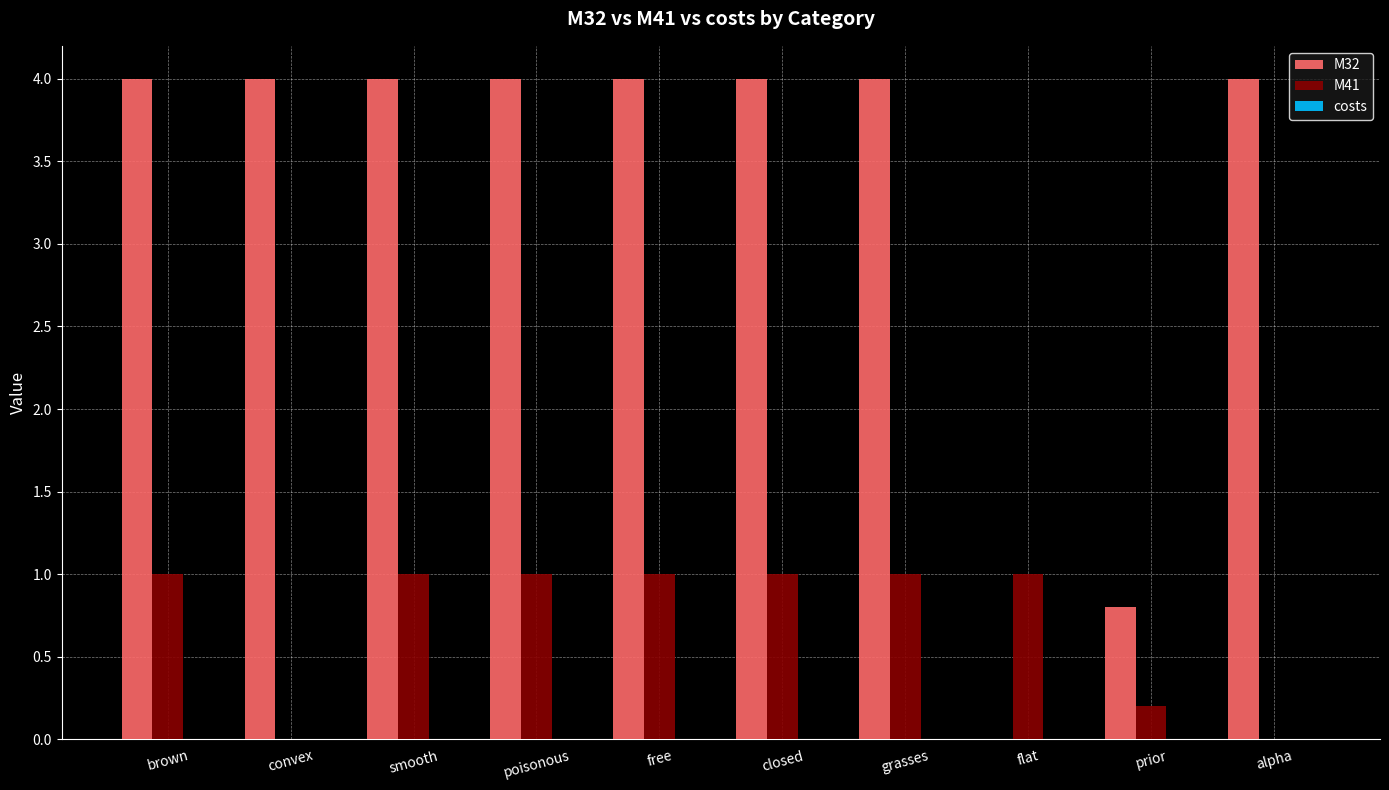

What is the maximum value for M32?

4.0